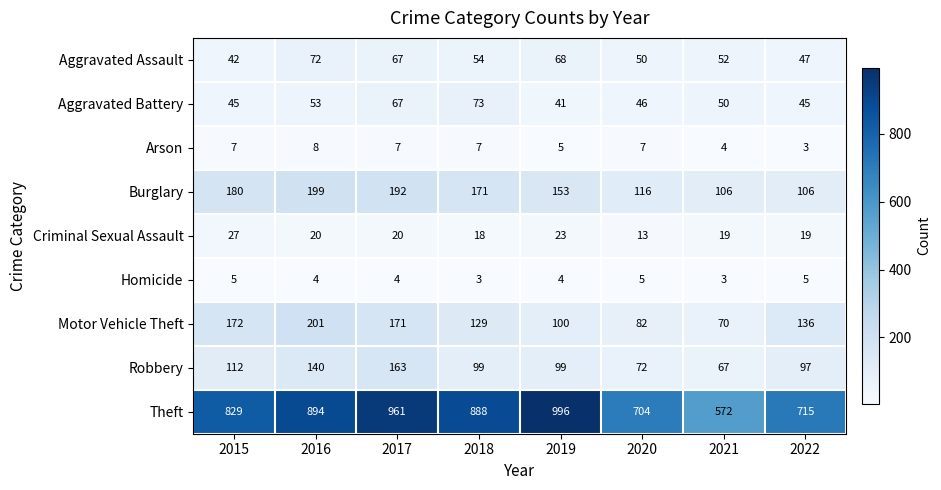

Where is Arson nearest to the value 5?

2019